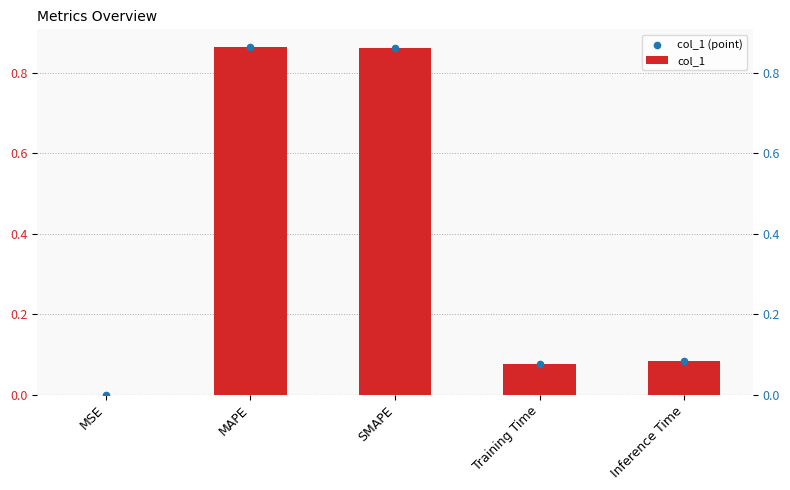

Is the value of col_1 at SMAPE greater than the value of col_1 (point) at SMAPE?

No